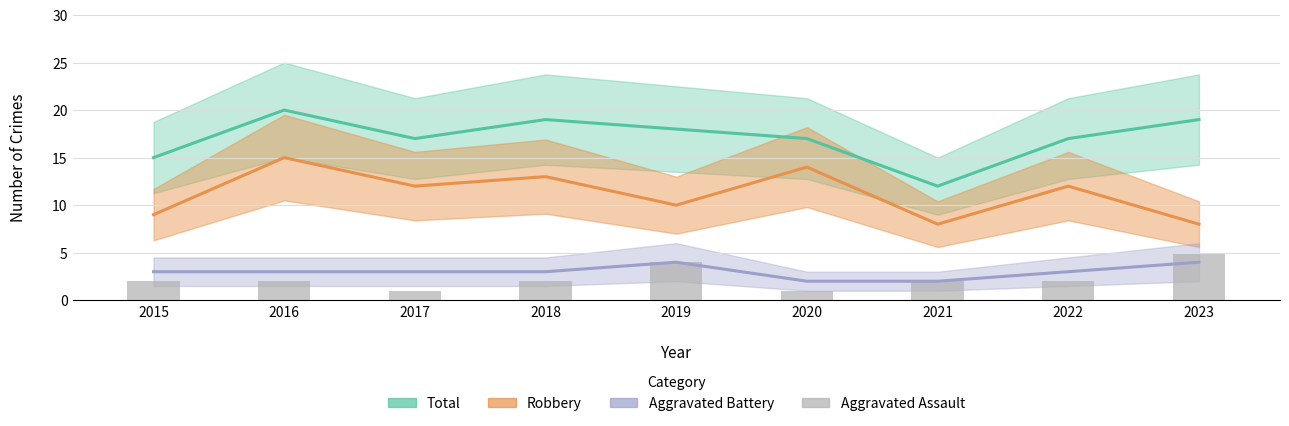

What is the difference between the maximum and minimum values in the Aggravated Assault series?

4